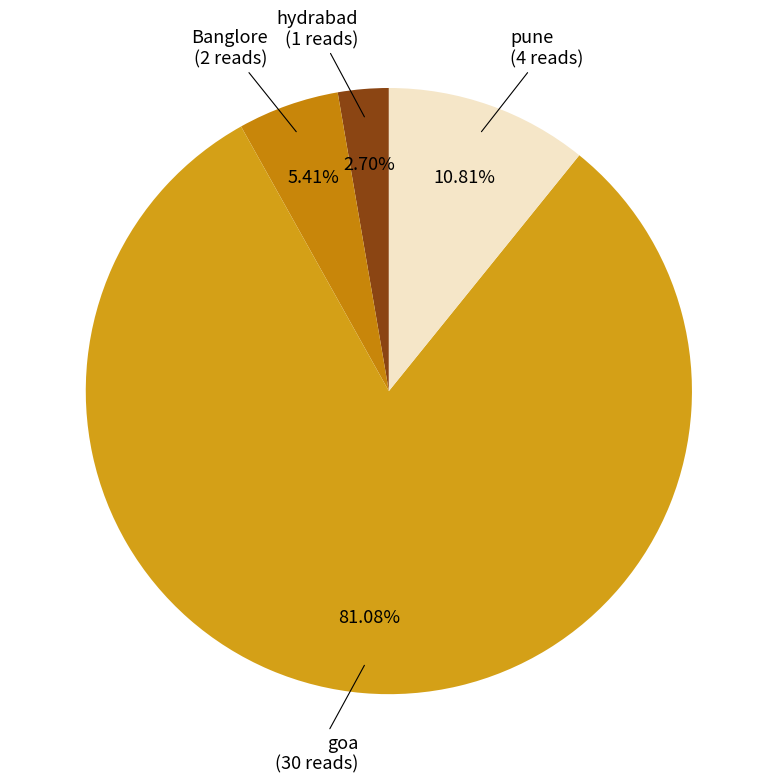

Count the number of slices in the pie.

4